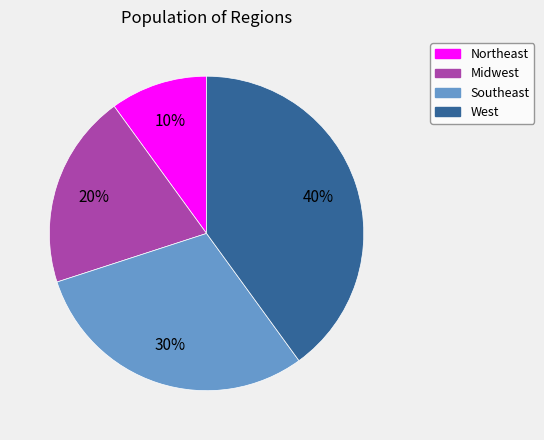

Count the number of slices in the pie.

4